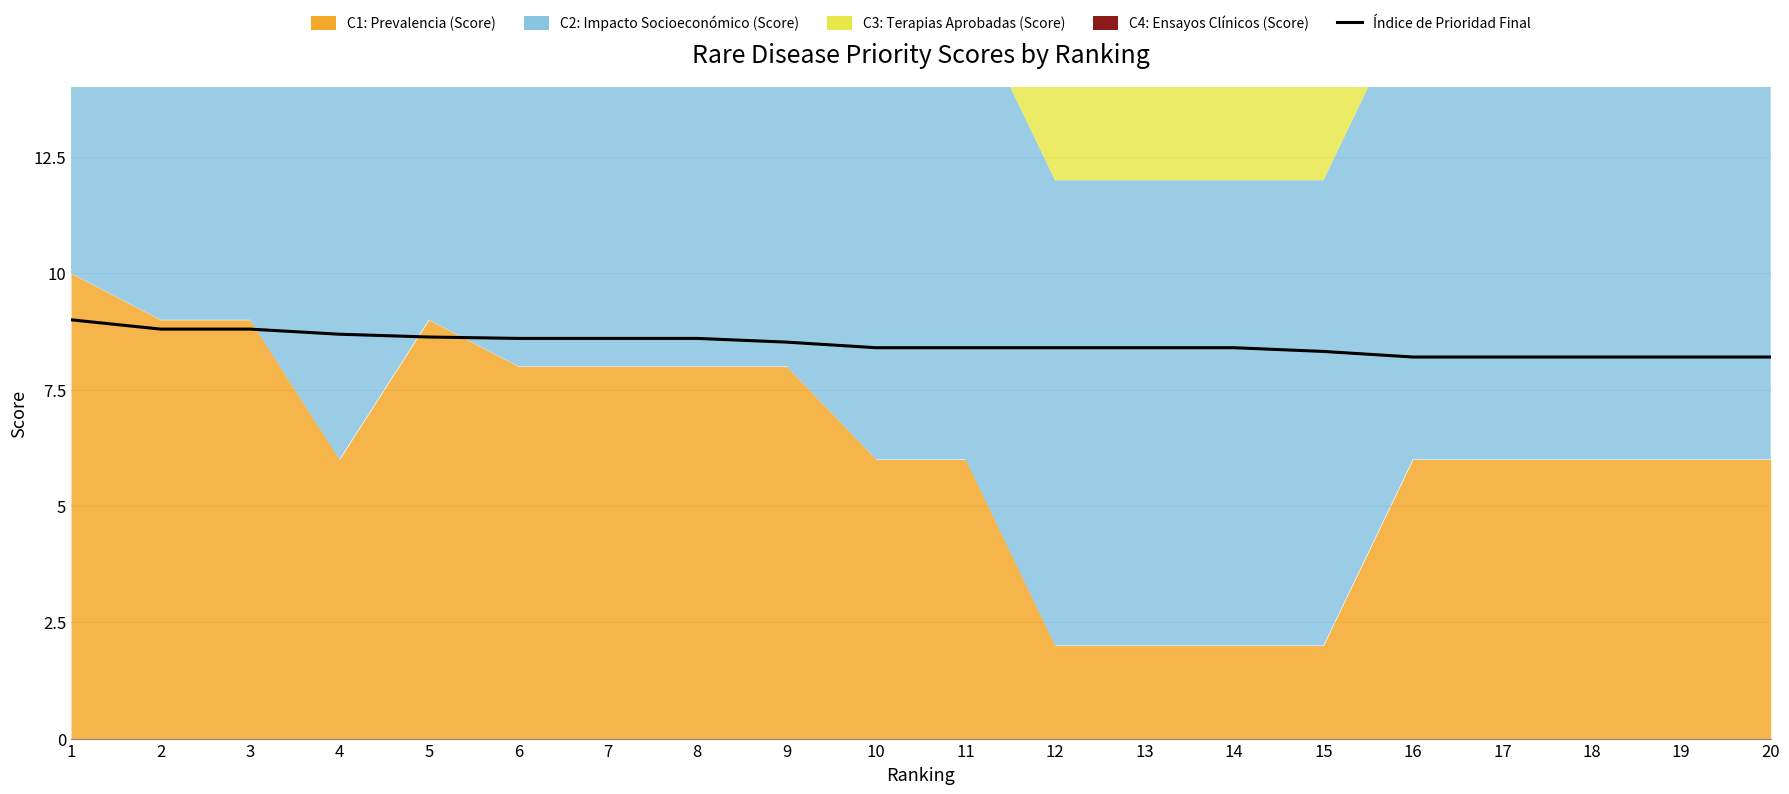

What is the minimum value shown in the chart?

8.2